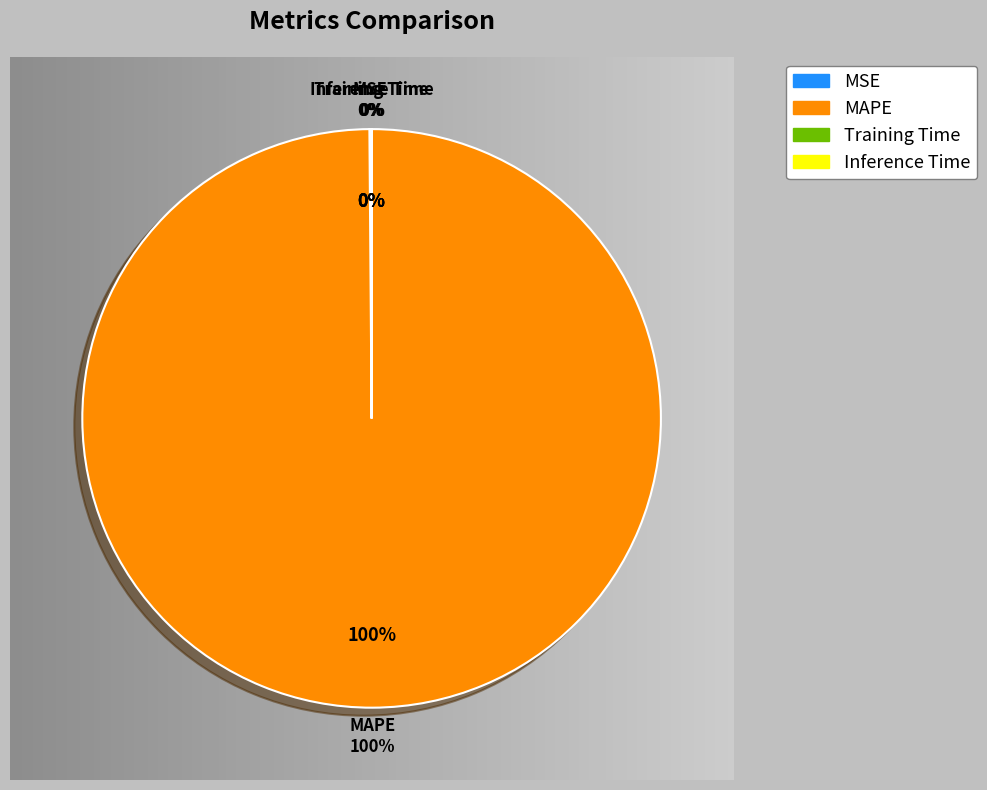

How many segments does this pie chart have?

4